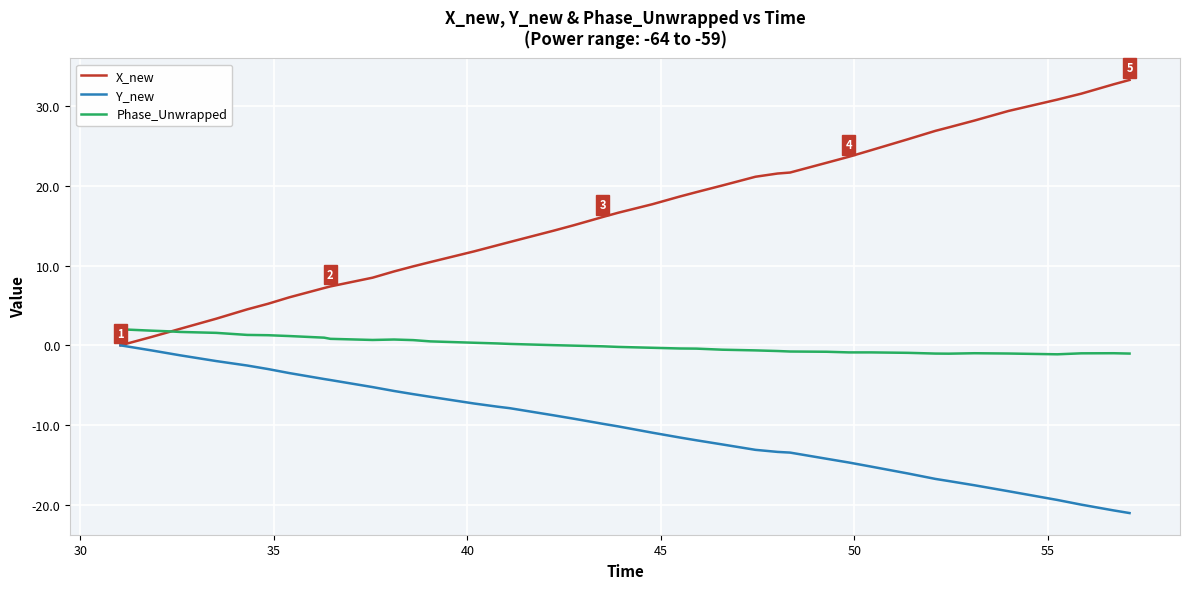

What are all the series names shown in the legend?

X_new, Y_new, Phase_Unwrapped